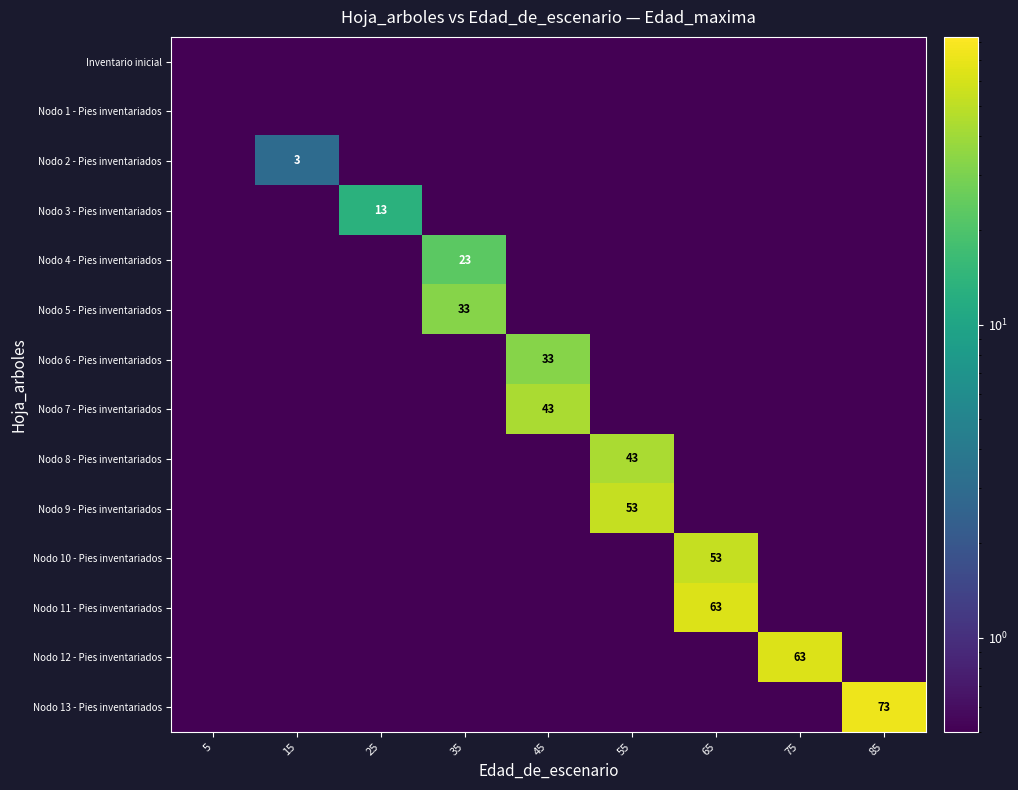

True or false: Nodo 6 - Pies inventariados has a value of 14.0 at 45.

False